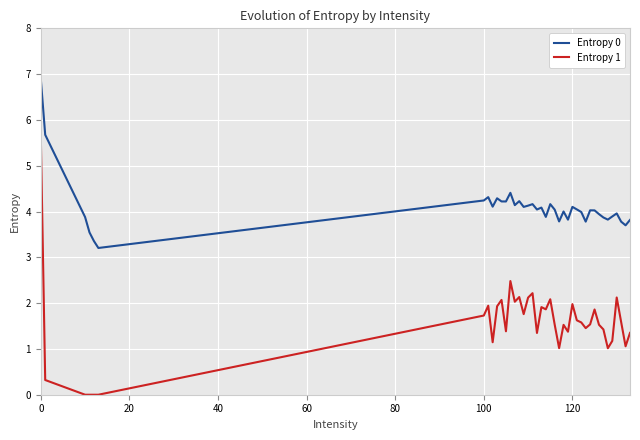

Which series has the widest spread of values?

Entropy 1